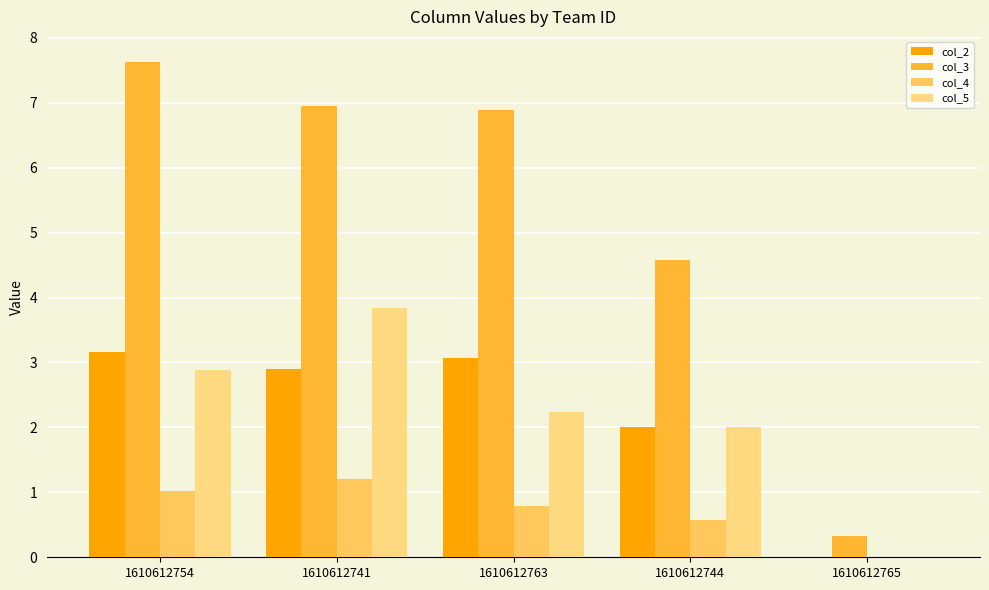

At which category is the sum across all series the highest?

1610612741